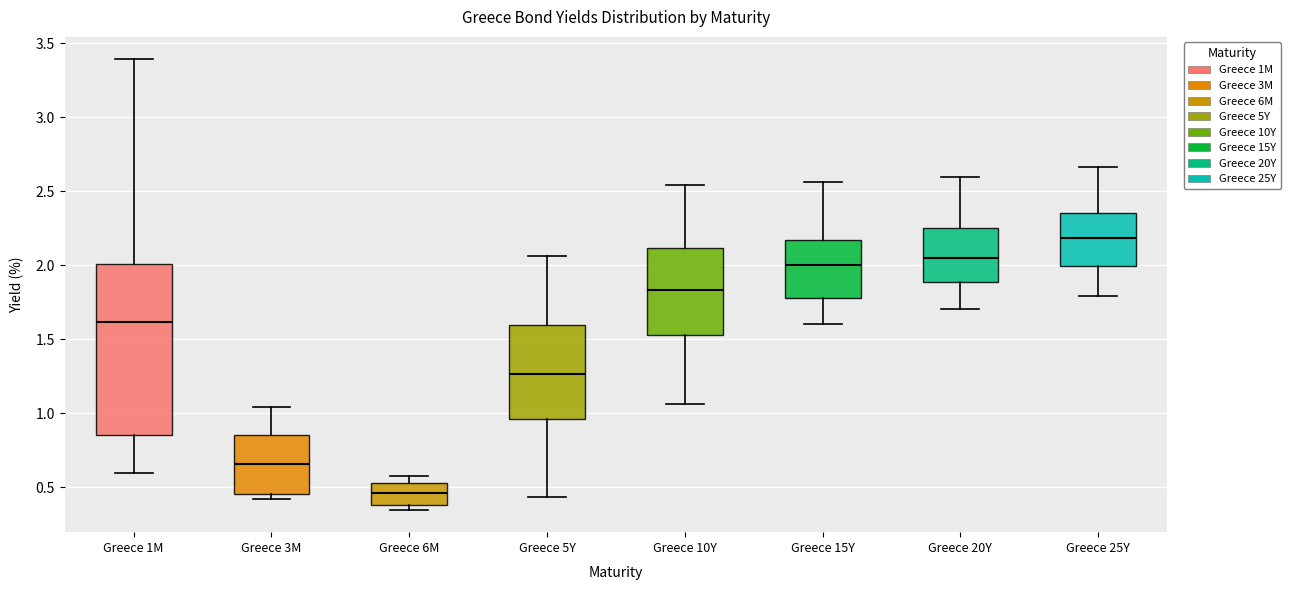

Reading left to right, read every box against the y-axis: the position of its median line, the range the box covers, and the ends of its whiskers. The values are not printed on the chart, so give them approximately, as read against the axis.

Greece 1M: median 1.60, box 0.85 to 2.00, whiskers 0.60 to 3.40
Greece 3M: median 0.65, box 0.45 to 0.85, whiskers 0.40 to 1.05
Greece 6M: median 0.45, box 0.40 to 0.55, whiskers 0.35 to 0.60
Greece 5Y: median 1.25, box 0.95 to 1.60, whiskers 0.45 to 2.05
Greece 10Y: median 1.85, box 1.55 to 2.10, whiskers 1.05 to 2.55
Greece 15Y: median 2.00, box 1.80 to 2.15, whiskers 1.60 to 2.55
Greece 20Y: median 2.05, box 1.90 to 2.25, whiskers 1.70 to 2.60
Greece 25Y: median 2.20, box 2.00 to 2.35, whiskers 1.80 to 2.65